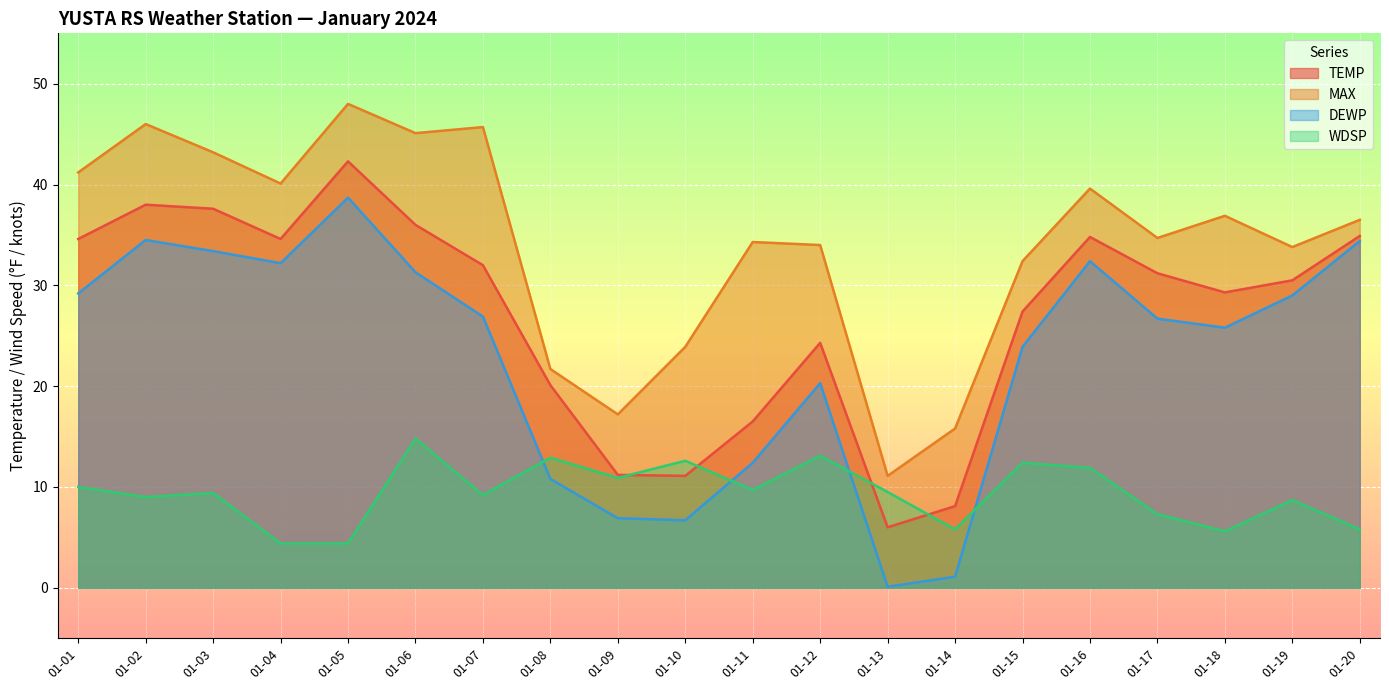

True or false: MAX and WDSP cross at least once.

False